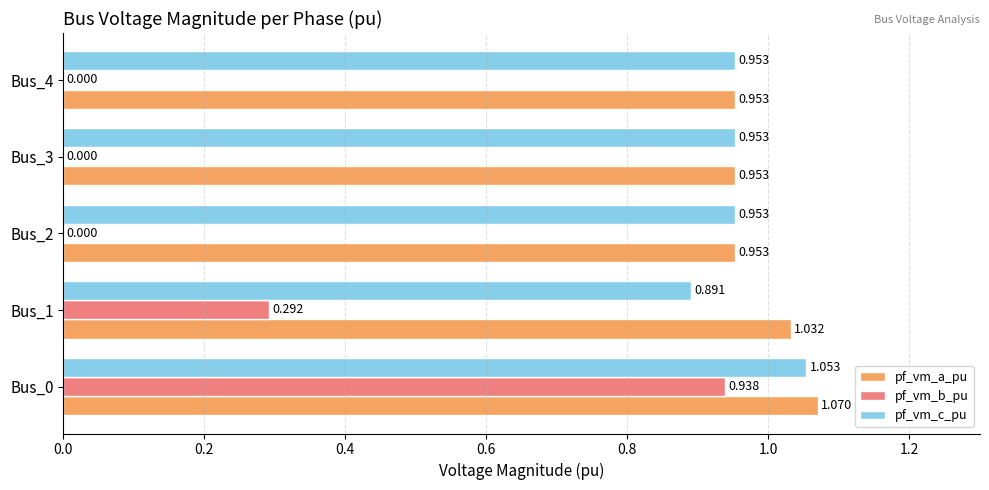

Which series has the largest total across all categories?

pf_vm_a_pu